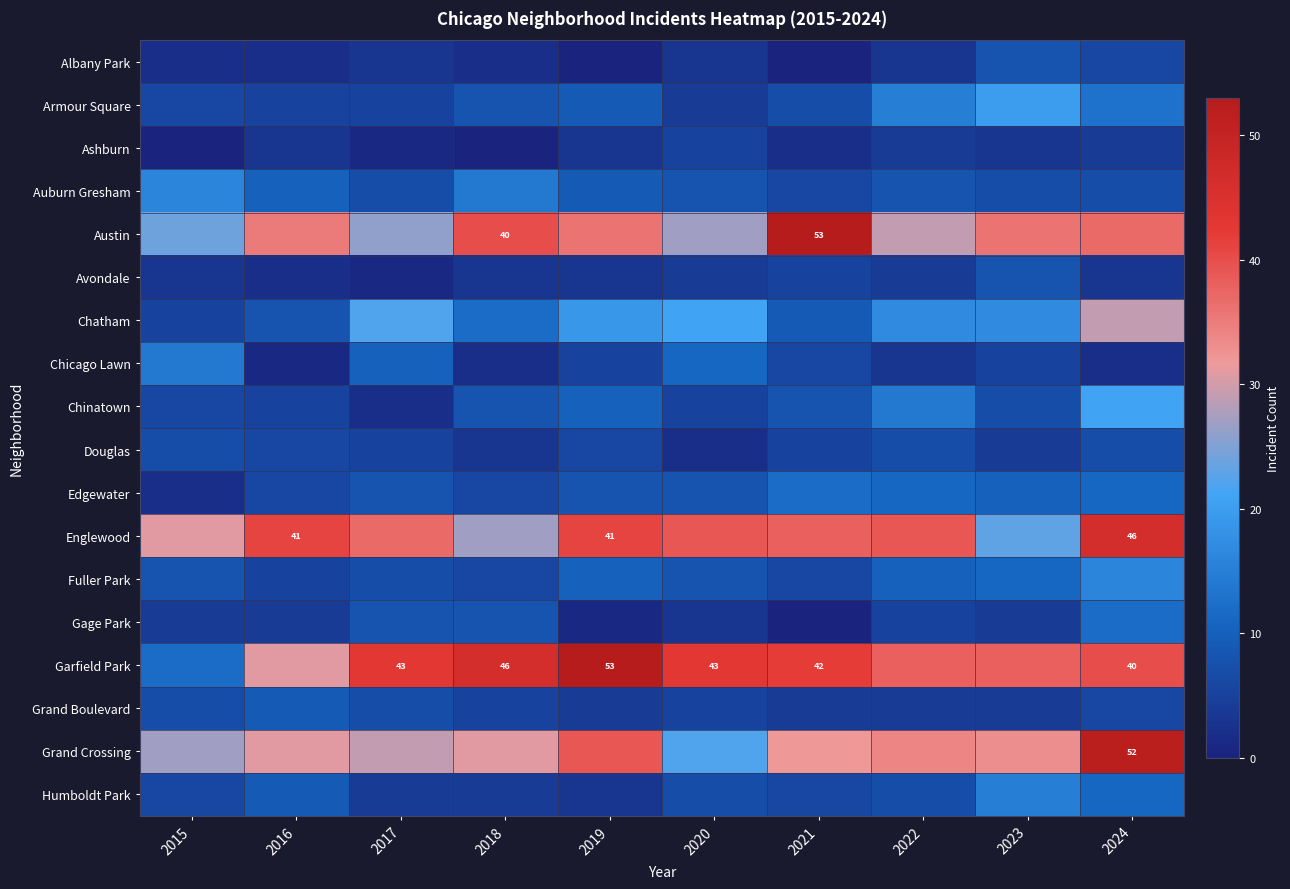

Is it true that Englewood equals 41 at 2019?

True